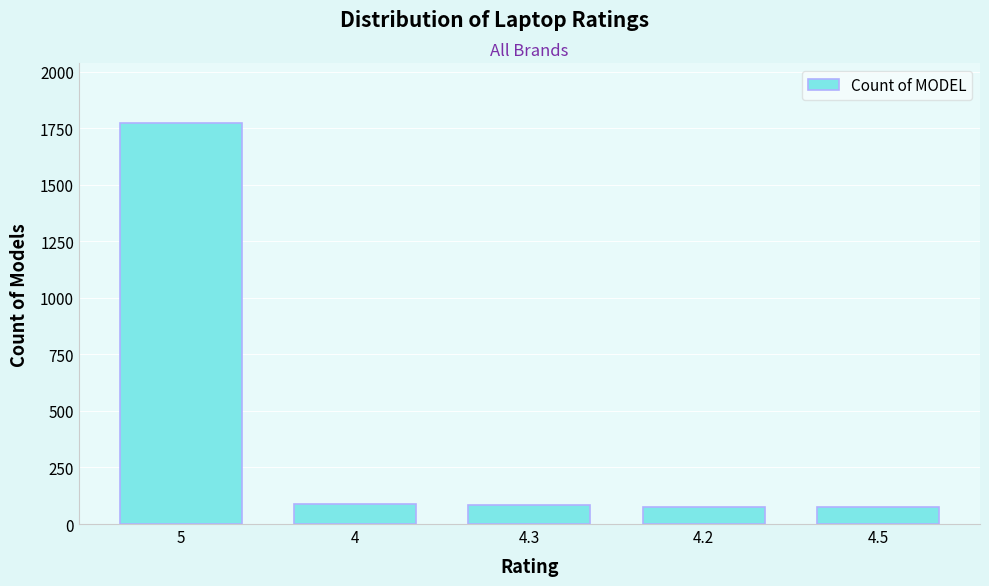

What is the average value?

419